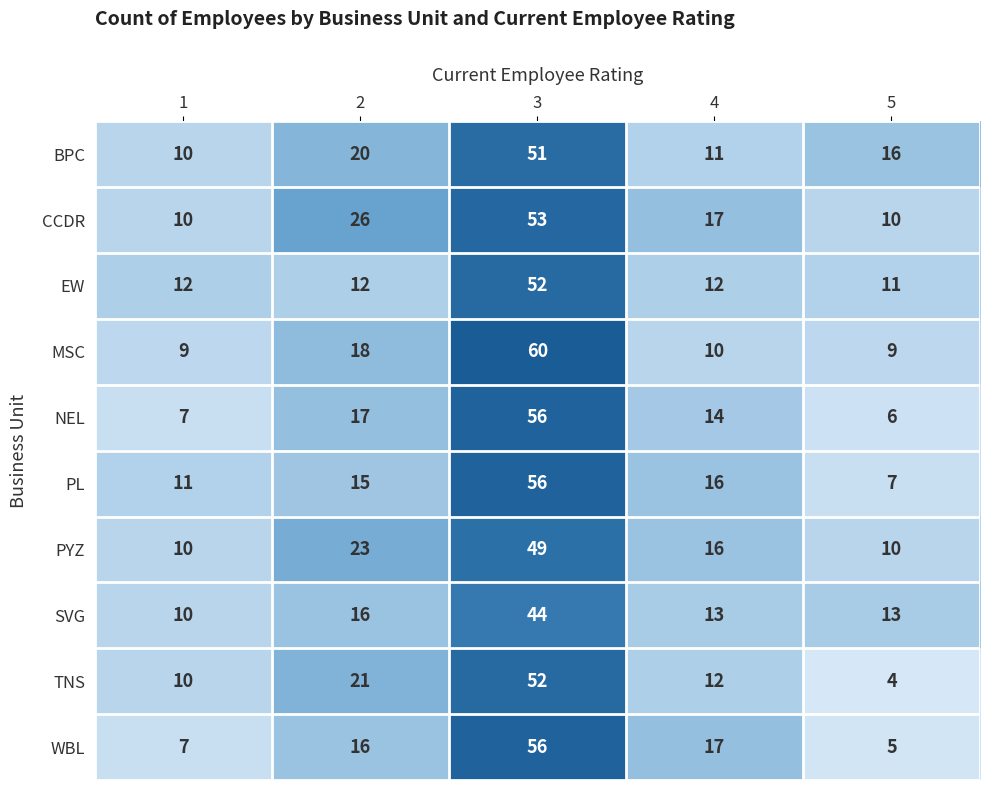

At how many categories does at least one series exceed 5?

5